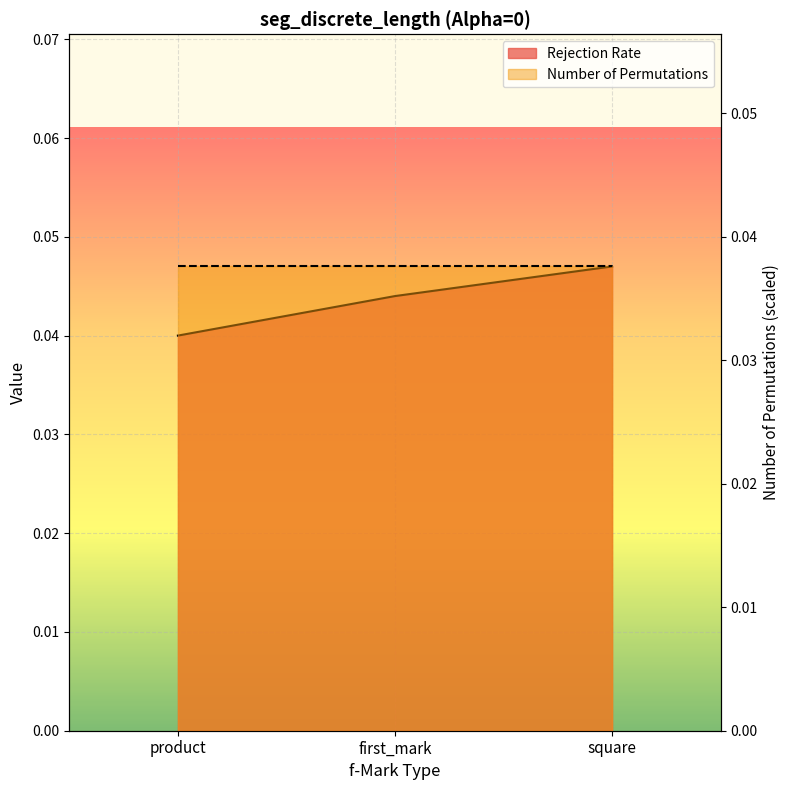

True or false: the data shows 0.0 at square.

True